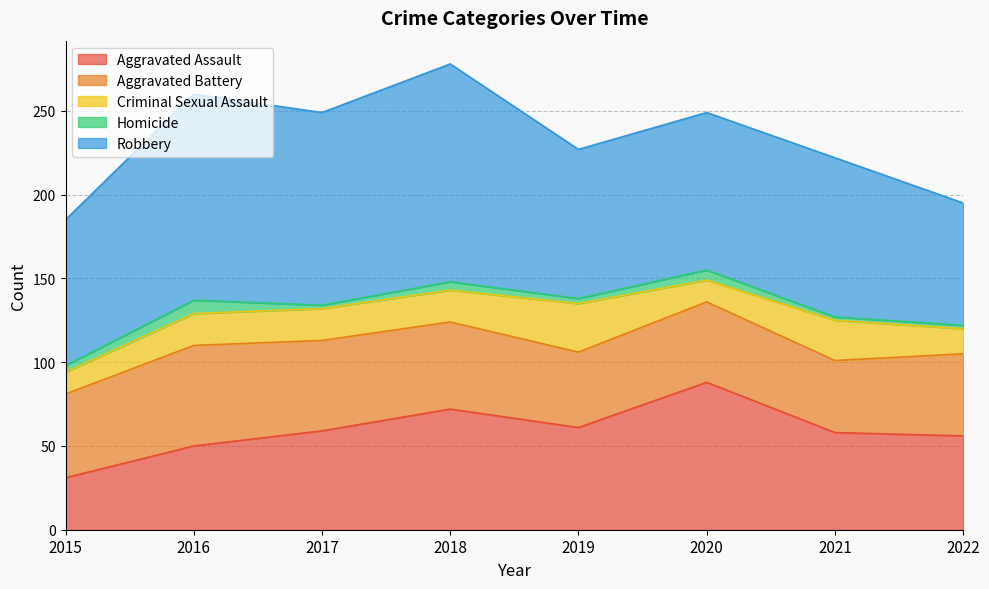

The value of Homicide at 2022 is 2. True or false?

True